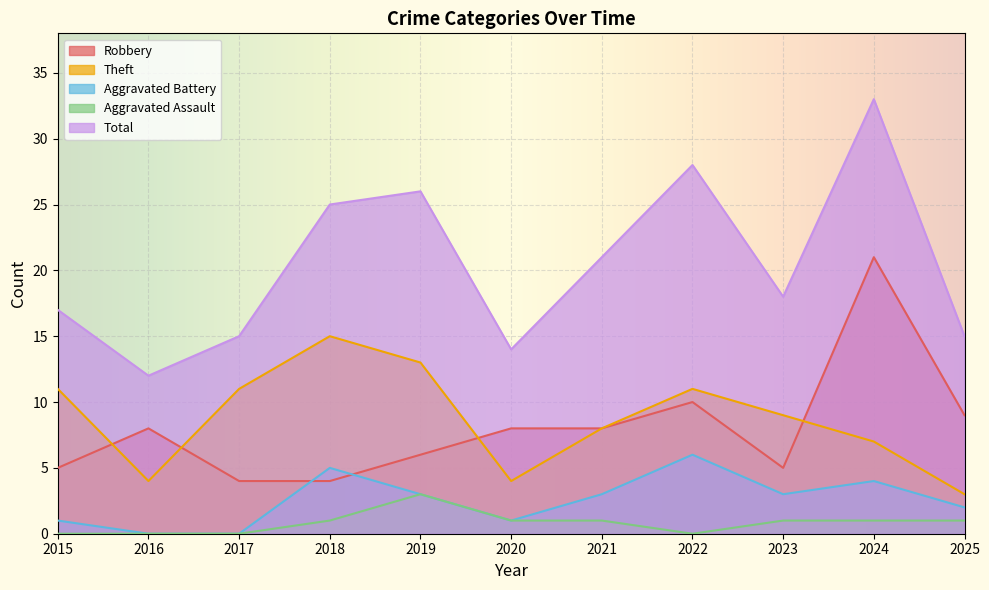

What are all the series names shown in the legend?

Robbery, Theft, Aggravated Battery, Aggravated Assault, Total